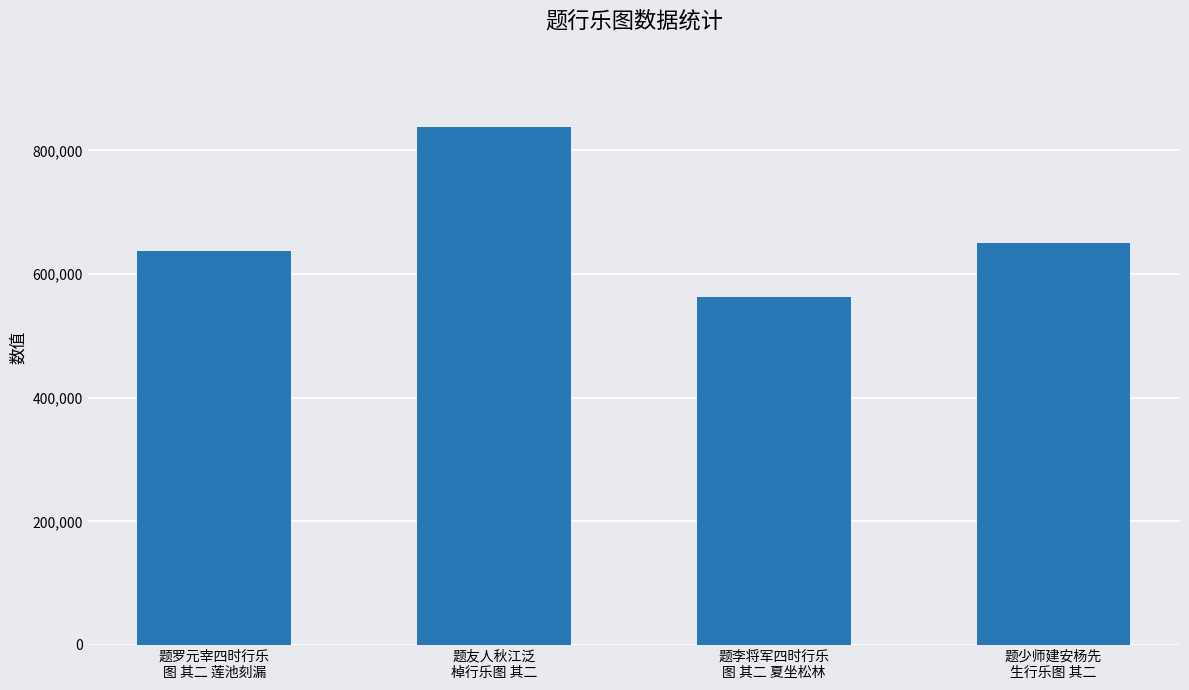

At which label does the data first exceed 649639?

题友人秋江泛
棹行乐图 其二